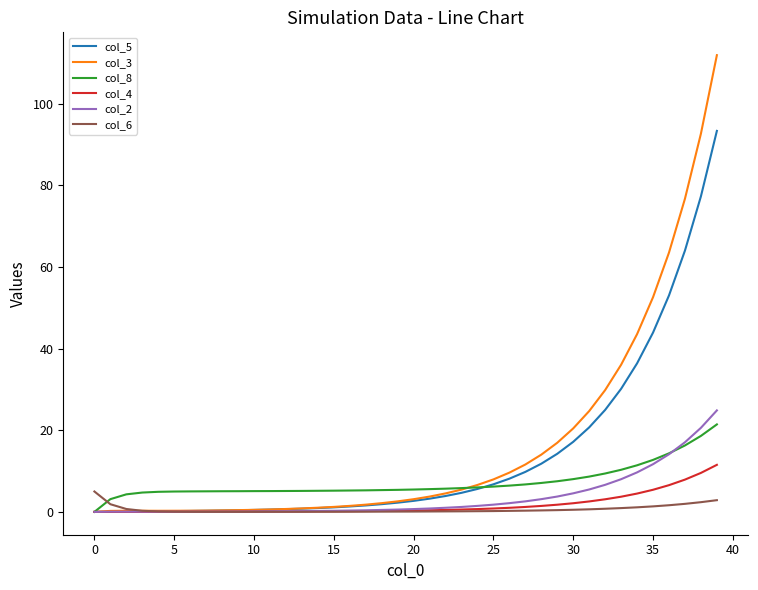

What is the average value of the col_2 series?

3.6